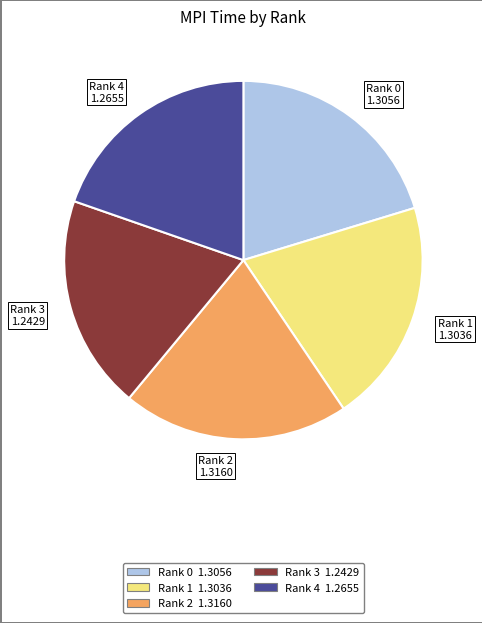

Count the number of slices in the pie.

5